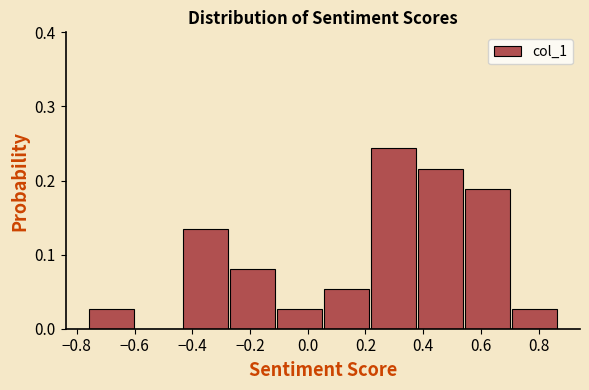

Which range on the x-axis has the tallest bar?

0.22 to 0.38